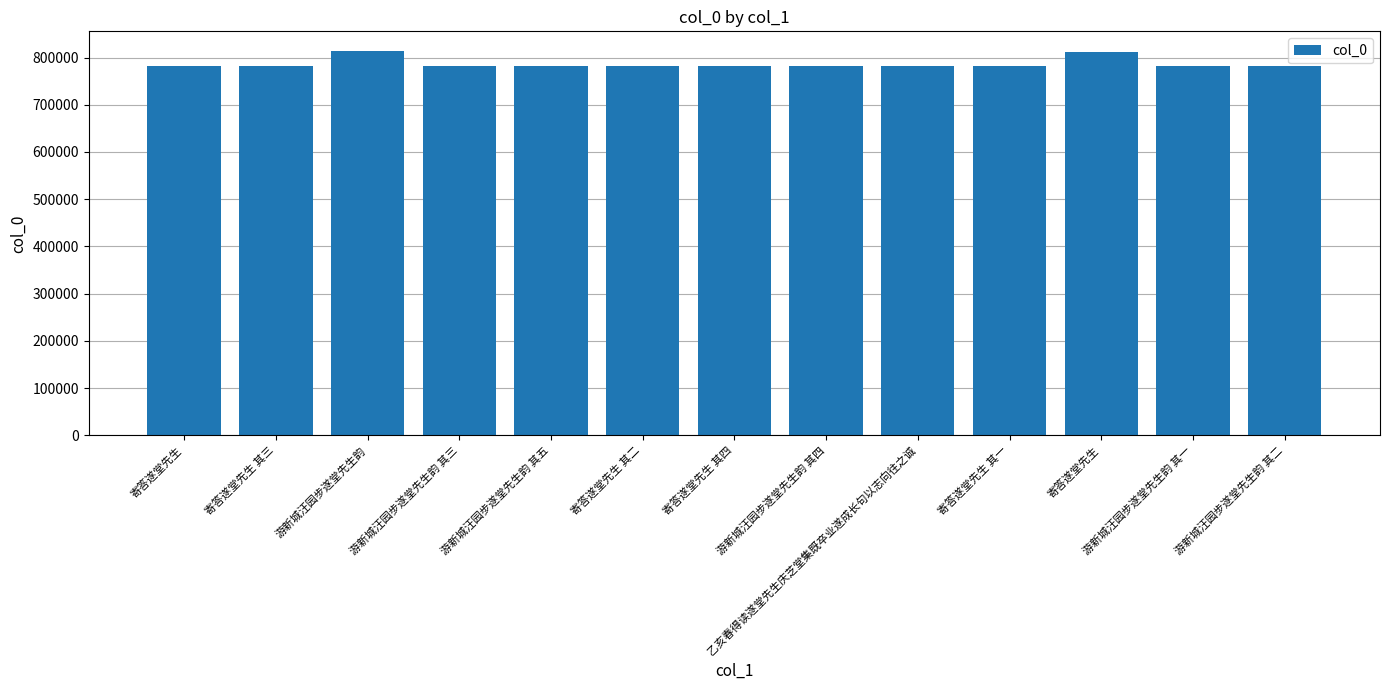

What is the label of the 13th bar from the right?

寄答遂堂先生